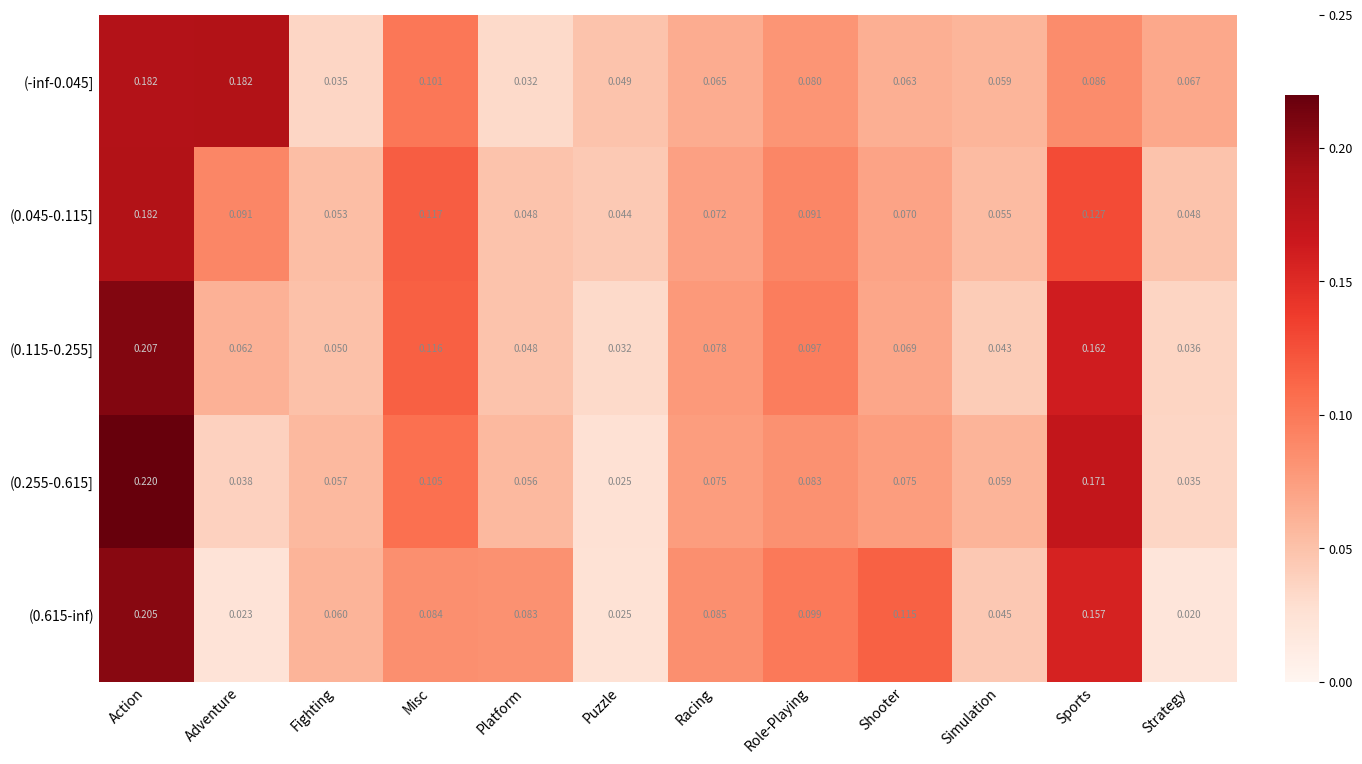

Between Simulation and Sports, which series saw the biggest shift?

(0.115-0.255]